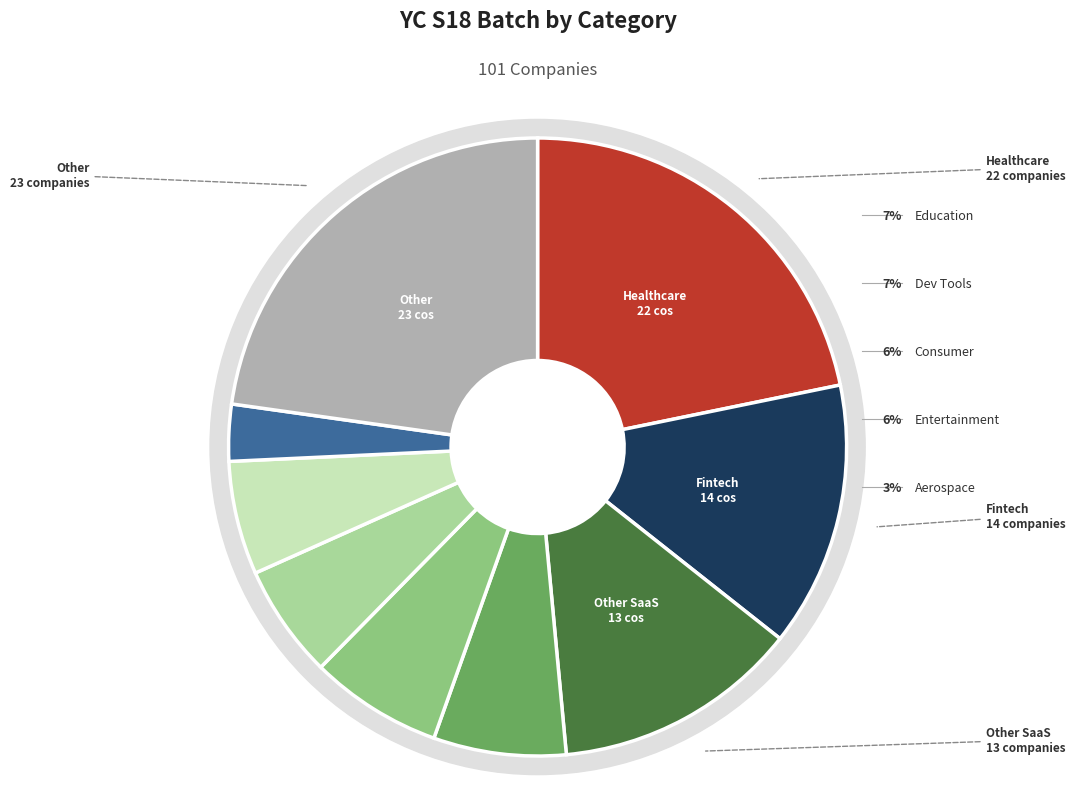

How many segments does this pie chart have?

9